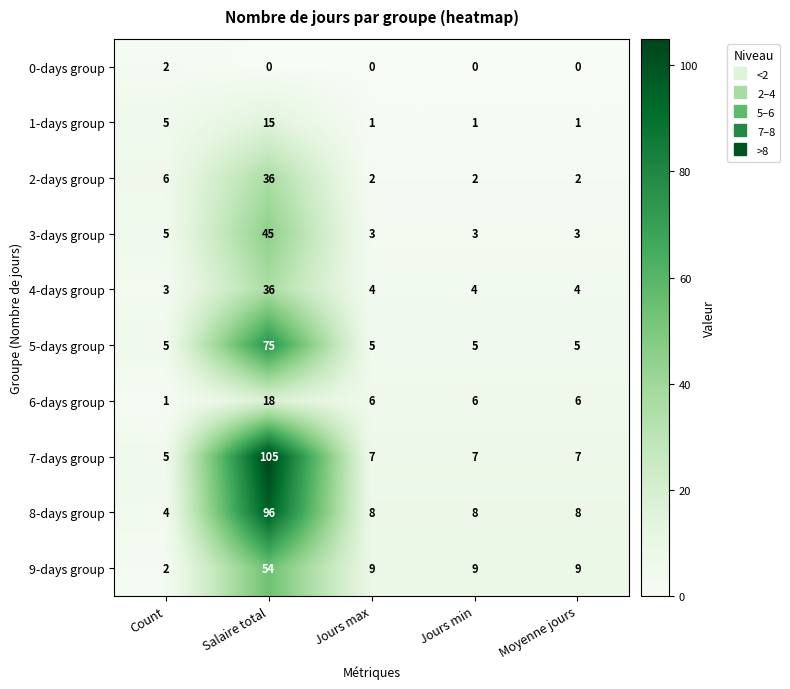

What is the sum of the 4-days group values at Jours max and Salaire total?

40